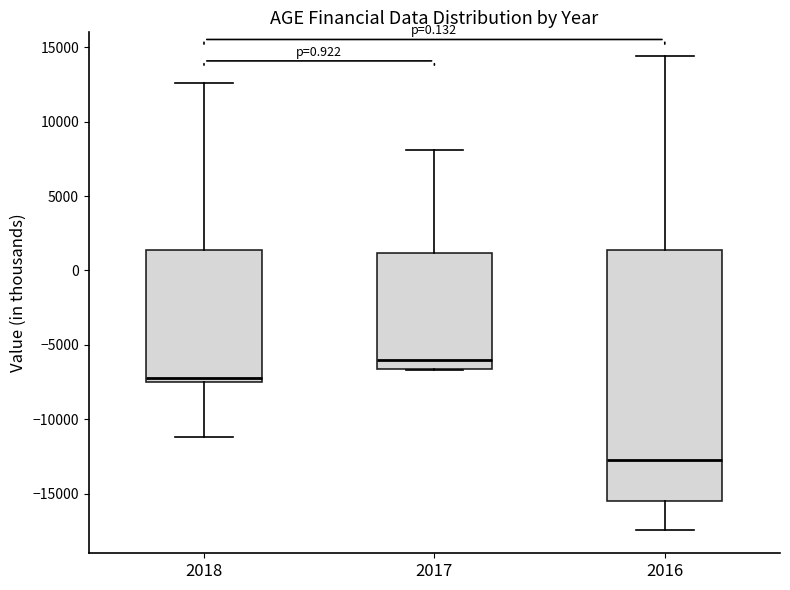

Reading left to right, read every box against the y-axis: the position of its median line, the range the box covers, and the ends of its whiskers. The values are not printed on the chart, so give them approximately, as read against the axis.

2018: median -7000, box -7500 to 1500, whiskers -11000 to 12500
2017: median -6000, box -6500 to 1000, whiskers -6500 to 8000
2016: median -12500, box -15500 to 1500, whiskers -17500 to 14500